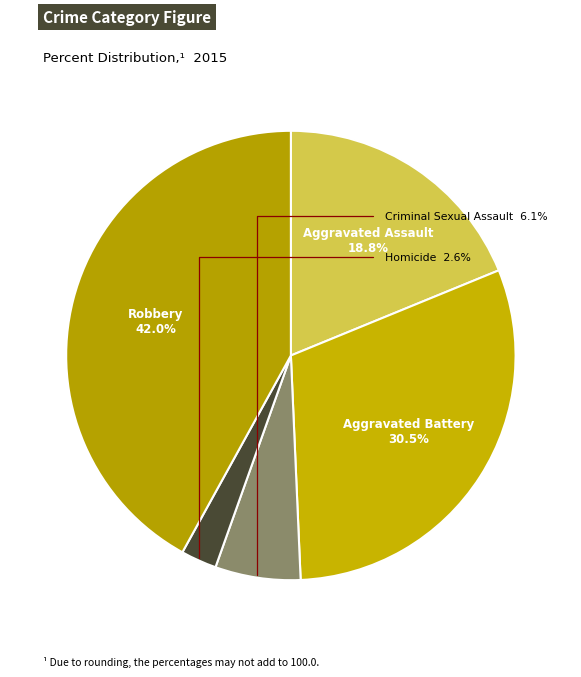

Combined, what portion of the pie is Robbery and Aggravated Battery?

72.5%